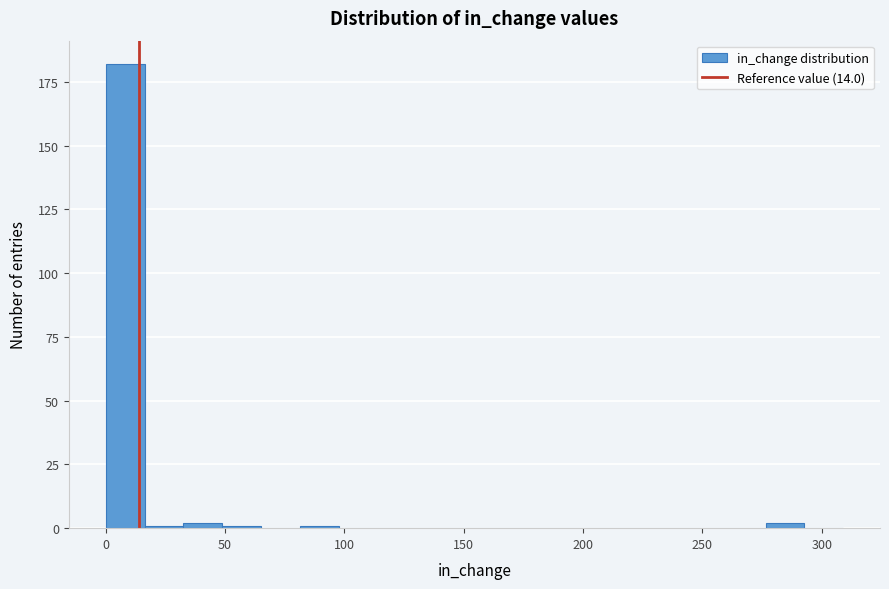

Read against the x-axis, roughly where is the centre of the tallest bar?

10